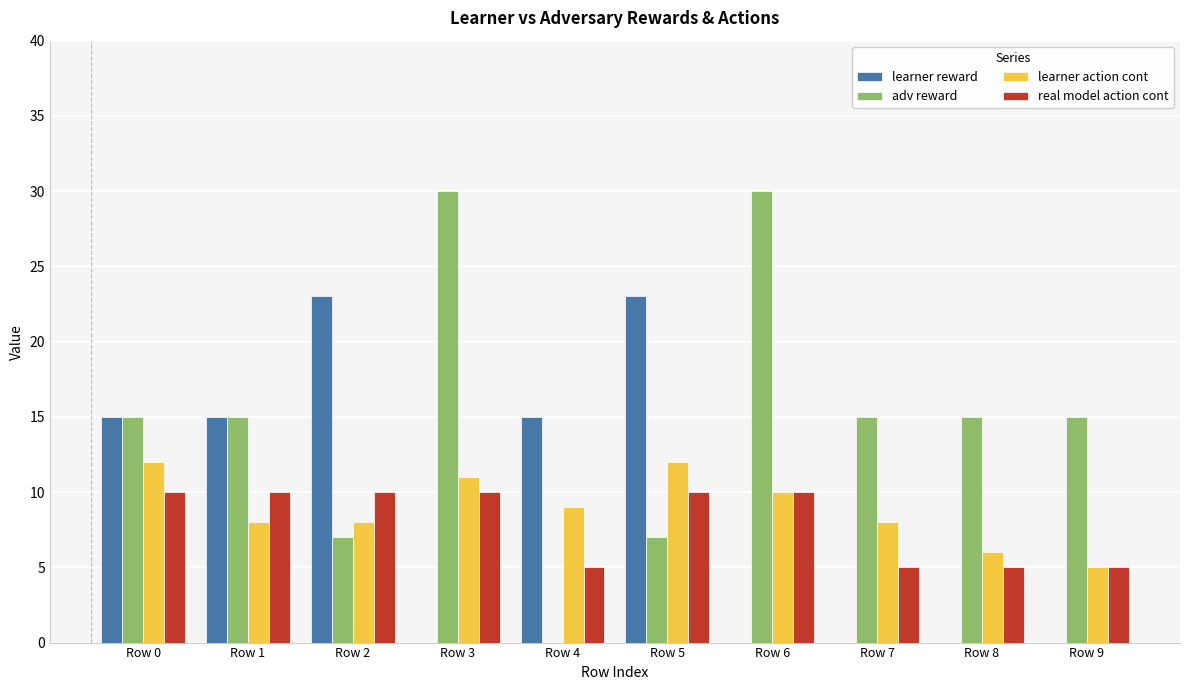

Is the value of real model action cont at Row 6 greater than the value of adv reward at Row 6?

No